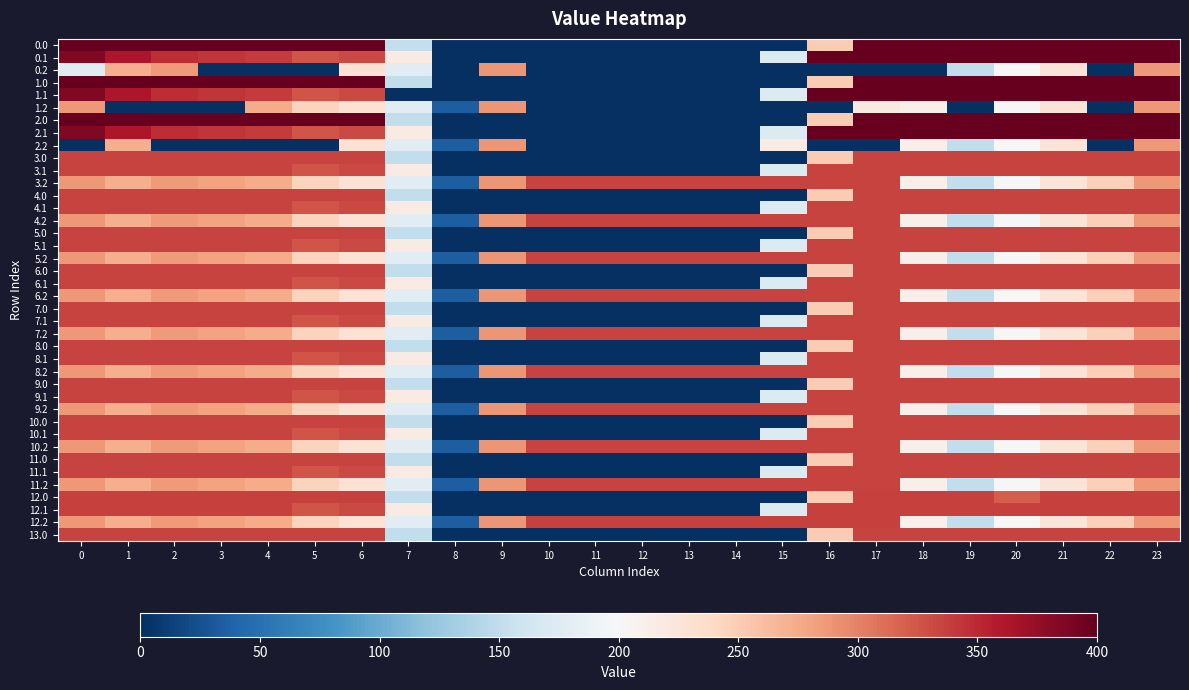

Reading right to left, list all the values displayed in this chart.

0.0: 23=400.0	22=400.0	21=400.0	20=400.0	19=400.0	18=400.0	17=400.0	16=250.9	15=0.0	14=0.0	13=0.0	12=0.0	11=0.0	10=0.0	9=0.0	8=0.0	7=150.1	6=400.0	5=400.0	4=400.0	3=400.0	2=400.0	1=400.0	0=400.0
0.1: 23=399.4	22=400.0	21=400.0	20=400.0	19=400.0	18=400.0	17=400.0	16=400.0	15=173.1	14=0.0	13=0.0	12=0.0	11=0.0	10=0.0	9=0.0	8=0.0	7=217.1	6=332.2	5=325.7	4=339.6	3=342.7	2=347.9	1=361.1	0=384.6
0.2: 23=287.5	22=0.0	21=226.4	20=199.2	19=151.0	18=0.0	17=0.0	16=0.0	15=0.0	14=0.0	13=0.0	12=0.0	11=0.0	10=0.0	9=288.5	8=0.0	7=176.6	6=228.8	5=0.0	4=0.0	3=0.0	2=285.5	1=272.7	0=176.3
1.0: 23=400.0	22=400.0	21=400.0	20=400.0	19=400.0	18=400.0	17=400.0	16=250.9	15=0.0	14=0.0	13=0.0	12=0.0	11=0.0	10=0.0	9=0.0	8=0.0	7=150.1	6=400.0	5=400.0	4=400.0	3=400.0	2=400.0	1=400.0	0=400.0
1.1: 23=399.4	22=400.0	21=400.0	20=400.0	19=400.0	18=400.0	17=400.0	16=400.0	15=173.1	14=0.0	13=0.0	12=0.0	11=0.0	10=0.0	9=0.0	8=0.0	7=0.0	6=332.2	5=325.7	4=339.6	3=342.7	2=347.9	1=361.1	0=384.6
1.2: 23=287.5	22=0.0	21=226.4	20=199.2	19=0.0	18=210.0	17=217.2	16=0.0	15=0.0	14=0.0	13=0.0	12=0.0	11=0.0	10=0.0	9=288.5	8=35.3	7=176.6	6=228.8	5=245.0	4=274.4	3=0.0	2=0.0	1=0.0	0=287.1
2.0: 23=400.0	22=400.0	21=400.0	20=400.0	19=400.0	18=400.0	17=400.0	16=250.9	15=0.0	14=0.0	13=0.0	12=0.0	11=0.0	10=0.0	9=0.0	8=0.0	7=150.1	6=400.0	5=400.0	4=400.0	3=400.0	2=400.0	1=400.0	0=400.0
2.1: 23=399.4	22=400.0	21=400.0	20=400.0	19=400.0	18=400.0	17=400.0	16=400.0	15=173.1	14=0.0	13=0.0	12=0.0	11=0.0	10=0.0	9=0.0	8=0.0	7=217.1	6=332.2	5=325.7	4=339.6	3=342.7	2=347.9	1=361.1	0=384.6
2.2: 23=287.5	22=0.0	21=226.4	20=199.2	19=151.0	18=210.0	17=0.0	16=0.0	15=216.5	14=0.0	13=0.0	12=0.0	11=0.0	10=0.0	9=288.5	8=35.3	7=176.6	6=228.8	5=0.0	4=0.0	3=0.0	2=0.0	1=272.7	0=0.0
3.0: 23=335.0	22=335.0	21=335.0	20=335.0	19=335.0	18=335.0	17=335.0	16=250.9	15=0.0	14=0.0	13=0.0	12=0.0	11=0.0	10=0.0	9=0.0	8=0.0	7=150.1	6=335.0	5=335.0	4=335.0	3=335.0	2=335.0	1=335.0	0=335.0
3.1: 23=335.0	22=335.0	21=335.0	20=335.0	19=335.0	18=335.0	17=335.0	16=335.0	15=173.1	14=0.0	13=0.0	12=0.0	11=0.0	10=0.0	9=0.0	8=0.0	7=217.1	6=332.2	5=325.7	4=335.0	3=335.0	2=335.0	1=335.0	0=335.0
3.2: 23=287.5	22=247.4	21=226.4	20=199.2	19=151.0	18=210.0	17=335.0	16=335.0	15=335.0	14=335.0	13=335.0	12=335.0	11=335.0	10=335.0	9=288.5	8=35.3	7=176.6	6=228.8	5=245.0	4=274.4	3=281.0	2=285.5	1=272.7	0=287.1
4.0: 23=335.0	22=335.0	21=335.0	20=335.0	19=335.0	18=335.0	17=335.0	16=250.9	15=0.0	14=0.0	13=0.0	12=0.0	11=0.0	10=0.0	9=0.0	8=0.0	7=150.1	6=335.0	5=335.0	4=335.0	3=335.0	2=335.0	1=335.0	0=335.0
4.1: 23=335.0	22=335.0	21=335.0	20=335.0	19=335.0	18=335.0	17=335.0	16=335.0	15=173.1	14=0.0	13=0.0	12=0.0	11=0.0	10=0.0	9=0.0	8=0.0	7=217.1	6=332.2	5=325.7	4=335.0	3=335.0	2=335.0	1=335.0	0=335.0
4.2: 23=287.5	22=247.4	21=226.4	20=199.2	19=151.0	18=210.0	17=335.0	16=335.0	15=335.0	14=335.0	13=335.0	12=335.0	11=335.0	10=335.0	9=288.5	8=35.3	7=176.6	6=228.8	5=245.0	4=274.4	3=281.0	2=285.5	1=272.7	0=287.1
5.0: 23=335.0	22=335.0	21=335.0	20=335.0	19=335.0	18=335.0	17=335.0	16=250.9	15=0.0	14=0.0	13=0.0	12=0.0	11=0.0	10=0.0	9=0.0	8=0.0	7=150.1	6=335.0	5=335.0	4=335.0	3=335.0	2=335.0	1=335.0	0=335.0
5.1: 23=335.0	22=335.0	21=335.0	20=335.0	19=335.0	18=335.0	17=335.0	16=335.0	15=173.1	14=0.0	13=0.0	12=0.0	11=0.0	10=0.0	9=0.0	8=0.0	7=217.1	6=332.2	5=325.7	4=335.0	3=335.0	2=335.0	1=335.0	0=335.0
5.2: 23=287.5	22=247.4	21=226.4	20=199.2	19=151.0	18=210.0	17=335.0	16=335.0	15=335.0	14=335.0	13=335.0	12=335.0	11=335.0	10=335.0	9=288.5	8=35.3	7=176.6	6=228.8	5=245.0	4=274.4	3=281.0	2=285.5	1=272.7	0=287.1
6.0: 23=335.0	22=335.0	21=335.0	20=335.0	19=335.0	18=335.0	17=335.0	16=250.9	15=0.0	14=0.0	13=0.0	12=0.0	11=0.0	10=0.0	9=0.0	8=0.0	7=150.1	6=335.0	5=335.0	4=335.0	3=335.0	2=335.0	1=335.0	0=335.0
6.1: 23=335.0	22=335.0	21=335.0	20=335.0	19=335.0	18=335.0	17=335.0	16=335.0	15=173.1	14=0.0	13=0.0	12=0.0	11=0.0	10=0.0	9=0.0	8=0.0	7=217.1	6=332.2	5=325.7	4=335.0	3=335.0	2=335.0	1=335.0	0=335.0
6.2: 23=287.5	22=247.4	21=226.4	20=199.2	19=151.0	18=210.0	17=335.0	16=335.0	15=335.0	14=335.0	13=335.0	12=335.0	11=335.0	10=335.0	9=288.5	8=35.3	7=176.6	6=228.8	5=245.0	4=274.4	3=281.0	2=285.5	1=272.7	0=287.1
7.0: 23=335.0	22=335.0	21=335.0	20=335.0	19=335.0	18=335.0	17=335.0	16=250.9	15=0.0	14=0.0	13=0.0	12=0.0	11=0.0	10=0.0	9=0.0	8=0.0	7=150.1	6=335.0	5=335.0	4=335.0	3=335.0	2=335.0	1=335.0	0=335.0
7.1: 23=335.0	22=335.0	21=335.0	20=335.0	19=335.0	18=335.0	17=335.0	16=335.0	15=173.1	14=0.0	13=0.0	12=0.0	11=0.0	10=0.0	9=0.0	8=0.0	7=217.1	6=332.2	5=325.7	4=335.0	3=335.0	2=335.0	1=335.0	0=335.0
7.2: 23=287.5	22=247.4	21=226.4	20=199.2	19=151.0	18=210.0	17=335.0	16=335.0	15=335.0	14=335.0	13=335.0	12=335.0	11=335.0	10=335.0	9=288.5	8=35.3	7=176.6	6=228.8	5=245.0	4=274.4	3=281.0	2=285.5	1=272.7	0=287.1
8.0: 23=335.0	22=335.0	21=335.0	20=335.0	19=335.0	18=335.0	17=335.0	16=250.9	15=0.0	14=0.0	13=0.0	12=0.0	11=0.0	10=0.0	9=0.0	8=0.0	7=150.1	6=335.0	5=335.0	4=335.0	3=335.0	2=335.0	1=335.0	0=335.0
8.1: 23=335.0	22=335.0	21=335.0	20=335.0	19=335.0	18=335.0	17=335.0	16=335.0	15=173.1	14=0.0	13=0.0	12=0.0	11=0.0	10=0.0	9=0.0	8=0.0	7=217.1	6=332.2	5=325.7	4=335.0	3=335.0	2=335.0	1=335.0	0=335.0
8.2: 23=287.5	22=247.4	21=226.4	20=199.2	19=151.0	18=210.0	17=335.0	16=335.0	15=335.0	14=335.0	13=335.0	12=335.0	11=335.0	10=335.0	9=288.5	8=35.3	7=176.6	6=228.8	5=245.0	4=274.4	3=281.0	2=285.5	1=272.7	0=287.1
9.0: 23=335.0	22=335.0	21=335.0	20=335.0	19=335.0	18=335.0	17=335.0	16=250.9	15=0.0	14=0.0	13=0.0	12=0.0	11=0.0	10=0.0	9=0.0	8=0.0	7=150.1	6=335.0	5=335.0	4=335.0	3=335.0	2=335.0	1=335.0	0=335.0
9.1: 23=335.0	22=335.0	21=335.0	20=335.0	19=335.0	18=335.0	17=335.0	16=335.0	15=173.1	14=0.0	13=0.0	12=0.0	11=0.0	10=0.0	9=0.0	8=0.0	7=217.1	6=332.2	5=325.7	4=335.0	3=335.0	2=335.0	1=335.0	0=335.0
9.2: 23=287.5	22=247.4	21=226.4	20=199.2	19=151.0	18=210.0	17=335.0	16=335.0	15=335.0	14=335.0	13=335.0	12=335.0	11=335.0	10=335.0	9=288.5	8=35.3	7=176.6	6=228.8	5=245.0	4=274.4	3=281.0	2=285.5	1=272.7	0=287.1
10.0: 23=335.0	22=335.0	21=335.0	20=335.0	19=335.0	18=335.0	17=335.0	16=250.9	15=0.0	14=0.0	13=0.0	12=0.0	11=0.0	10=0.0	9=0.0	8=0.0	7=150.1	6=335.0	5=335.0	4=335.0	3=335.0	2=335.0	1=335.0	0=335.0
10.1: 23=335.0	22=335.0	21=335.0	20=335.0	19=335.0	18=335.0	17=335.0	16=335.0	15=173.1	14=0.0	13=0.0	12=0.0	11=0.0	10=0.0	9=0.0	8=0.0	7=217.1	6=332.2	5=325.7	4=335.0	3=335.0	2=335.0	1=335.0	0=335.0
10.2: 23=287.5	22=247.4	21=226.4	20=199.2	19=151.0	18=210.0	17=335.0	16=335.0	15=335.0	14=335.0	13=335.0	12=335.0	11=335.0	10=335.0	9=288.5	8=35.3	7=176.6	6=228.8	5=245.0	4=274.4	3=281.0	2=285.5	1=272.7	0=287.1
11.0: 23=335.0	22=335.0	21=335.0	20=335.0	19=335.0	18=335.0	17=335.0	16=250.9	15=0.0	14=0.0	13=0.0	12=0.0	11=0.0	10=0.0	9=0.0	8=0.0	7=150.1	6=335.0	5=335.0	4=335.0	3=335.0	2=335.0	1=335.0	0=335.0
11.1: 23=335.0	22=335.0	21=335.0	20=335.0	19=335.0	18=335.0	17=335.0	16=335.0	15=173.1	14=0.0	13=0.0	12=0.0	11=0.0	10=0.0	9=0.0	8=0.0	7=217.1	6=332.2	5=325.7	4=335.0	3=335.0	2=335.0	1=335.0	0=335.0
11.2: 23=287.5	22=247.4	21=226.4	20=199.2	19=151.0	18=210.0	17=335.0	16=335.0	15=335.0	14=335.0	13=335.0	12=335.0	11=335.0	10=335.0	9=288.5	8=35.3	7=176.6	6=228.8	5=245.0	4=274.4	3=281.0	2=285.5	1=272.7	0=287.1
12.0: 23=336.0	22=336.0	21=336.0	20=321.7	19=336.0	18=336.0	17=336.0	16=250.9	15=0.0	14=0.0	13=0.0	12=0.0	11=0.0	10=0.0	9=0.0	8=0.0	7=150.1	6=336.0	5=336.0	4=336.0	3=336.0	2=336.0	1=336.0	0=336.0
12.1: 23=336.0	22=336.0	21=336.0	20=336.0	19=336.0	18=336.0	17=336.0	16=336.0	15=173.1	14=0.0	13=0.0	12=0.0	11=0.0	10=0.0	9=0.0	8=0.0	7=217.1	6=332.2	5=325.7	4=336.0	3=336.0	2=336.0	1=336.0	0=336.0
12.2: 23=287.5	22=247.4	21=226.4	20=199.2	19=151.0	18=210.0	17=336.0	16=336.0	15=336.0	14=336.0	13=336.0	12=336.0	11=336.0	10=336.0	9=288.5	8=35.3	7=176.6	6=228.8	5=245.0	4=274.4	3=281.0	2=285.5	1=272.7	0=287.1
13.0: 23=335.0	22=335.0	21=335.0	20=335.0	19=335.0	18=335.0	17=335.0	16=250.9	15=0.0	14=0.0	13=0.0	12=0.0	11=0.0	10=0.0	9=0.0	8=0.0	7=150.1	6=335.0	5=335.0	4=335.0	3=335.0	2=335.0	1=335.0	0=335.0